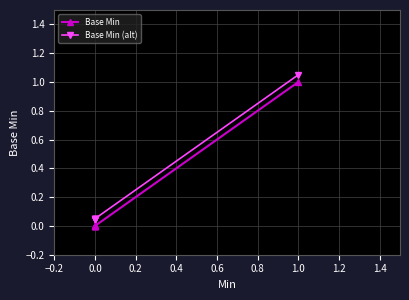

At which category is the sum across all series the highest?

1.0